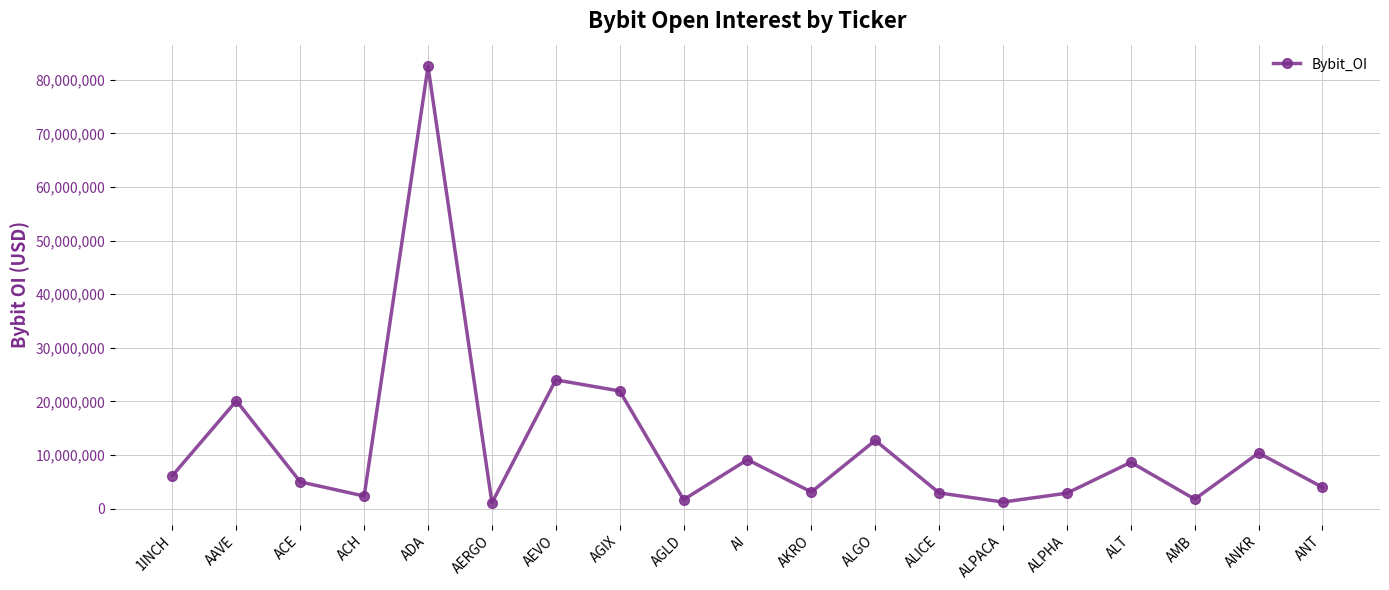

What is the sum of all values?

221733825